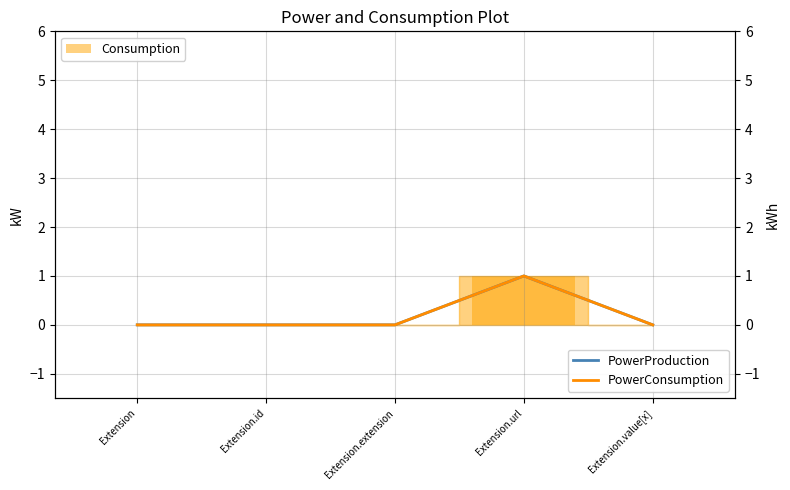

What is the value of the PowerProduction bar at the 4th from the left?

1